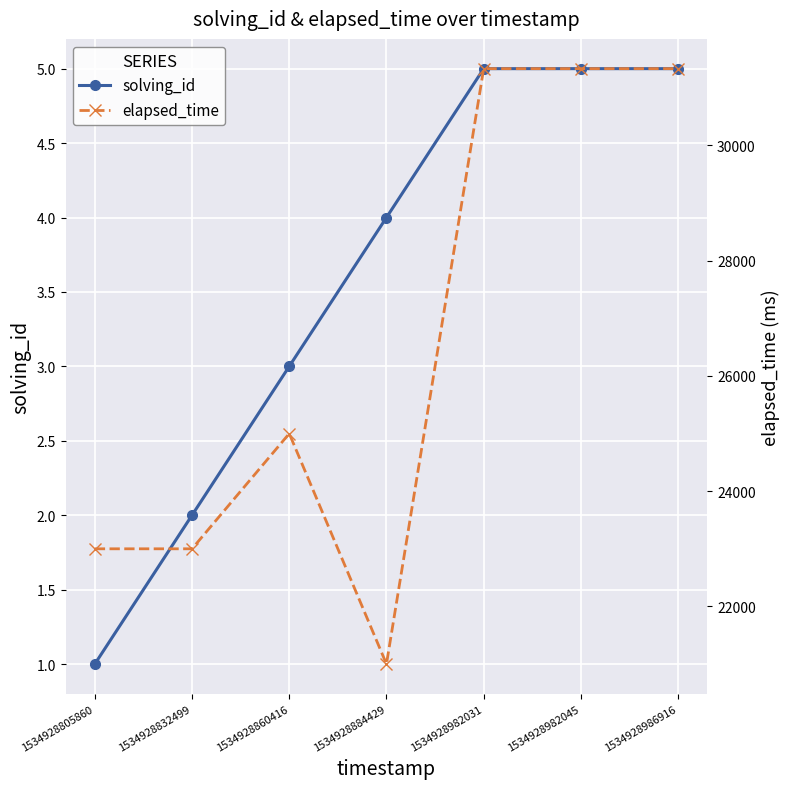

What is the value of the solving_id point at the 4th from the left?

4